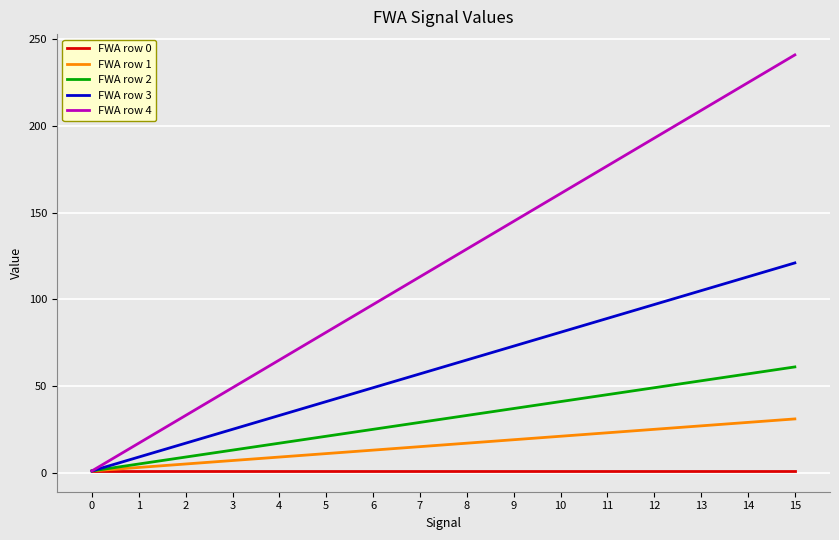

What is the approximate value of FWA row 2 at 2, to the nearest 10?

10